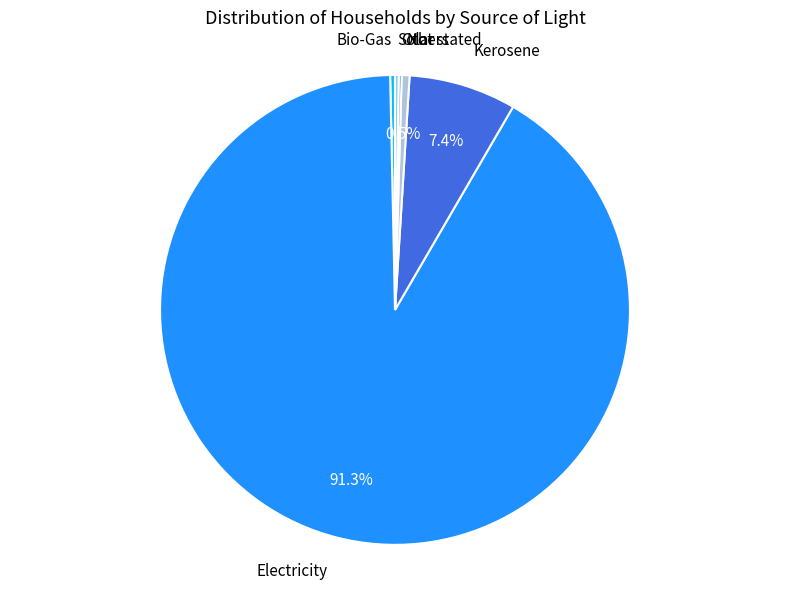

What is the largest slice in the pie chart?

Electricity